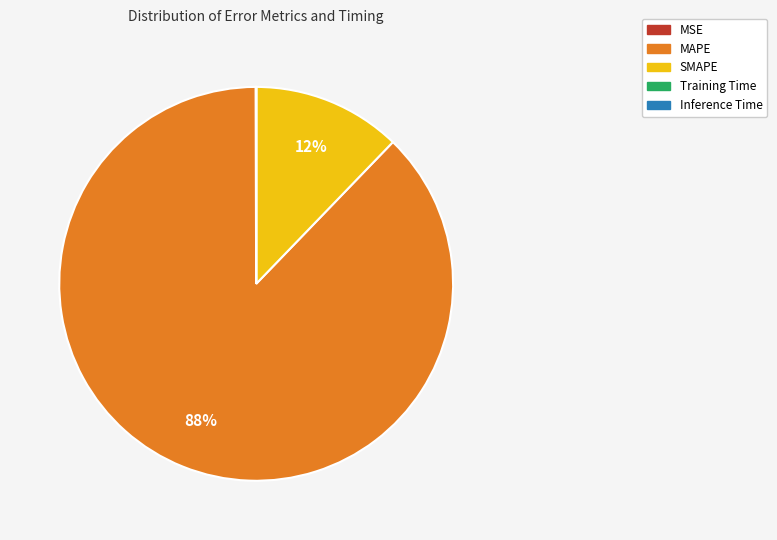

Does any single category account for the majority?

Yes